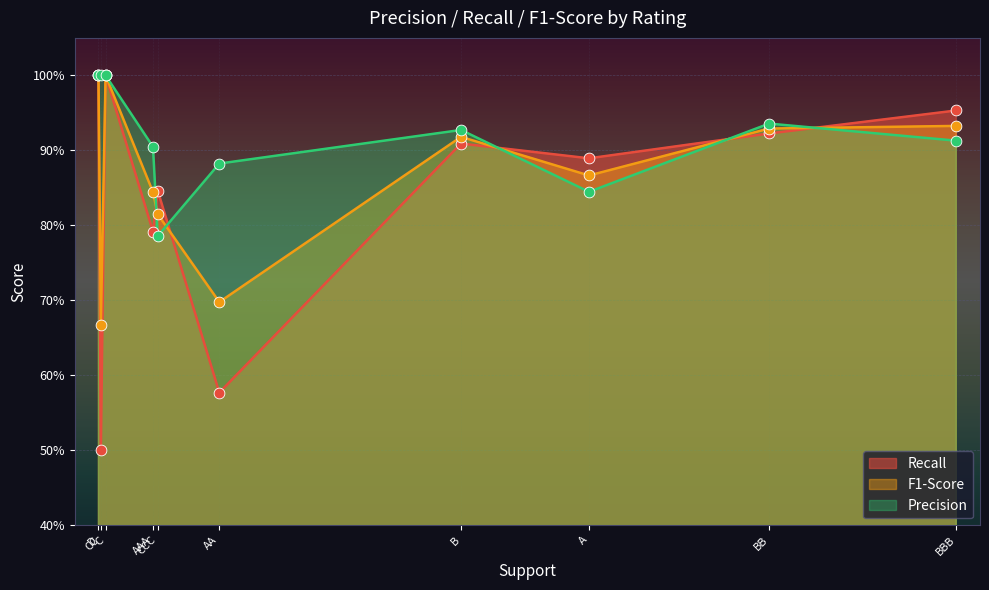

Is the value of Precision at CCC greater than the value of F1-Score at CC?

Yes